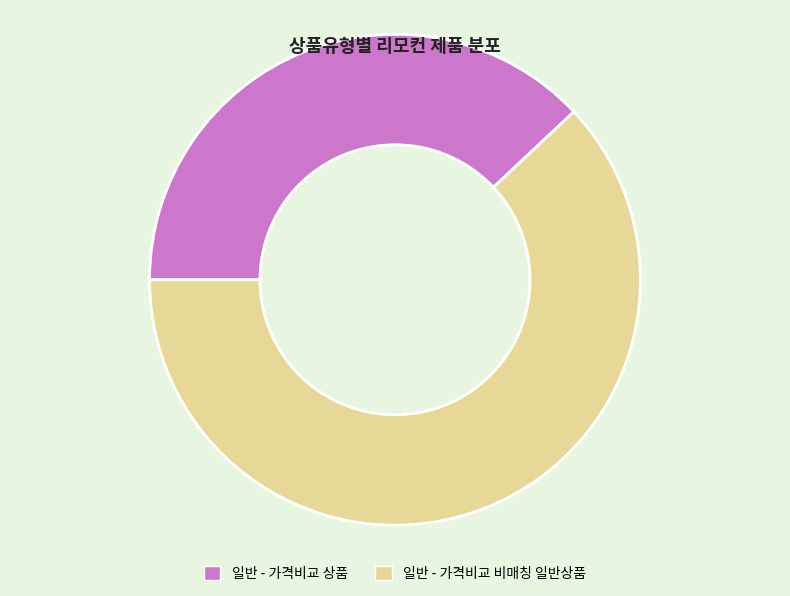

Which slice is the largest?

일반 - 가격비교 비매칭 일반상품